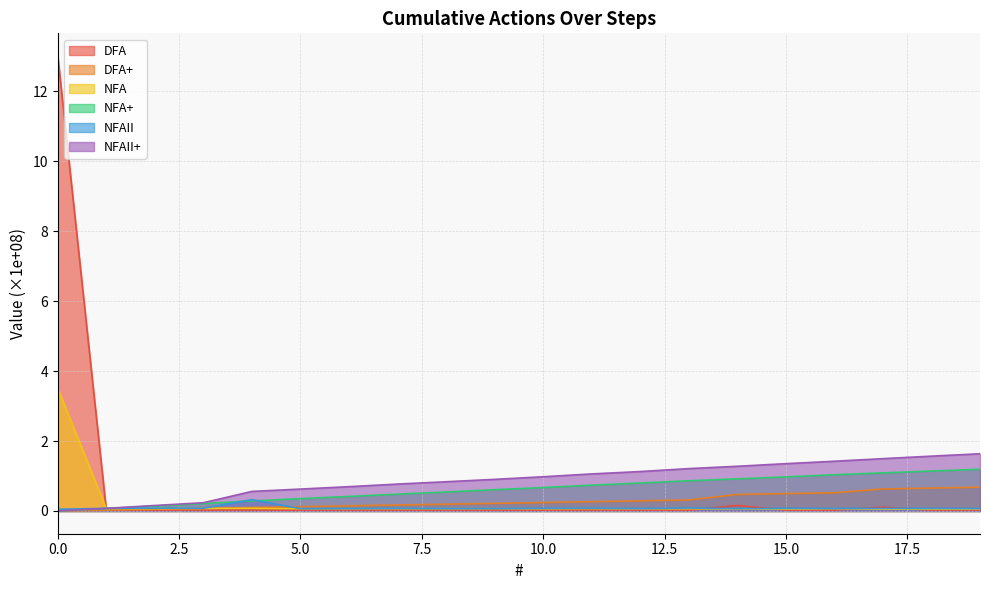

Count the number of data series in this chart.

6